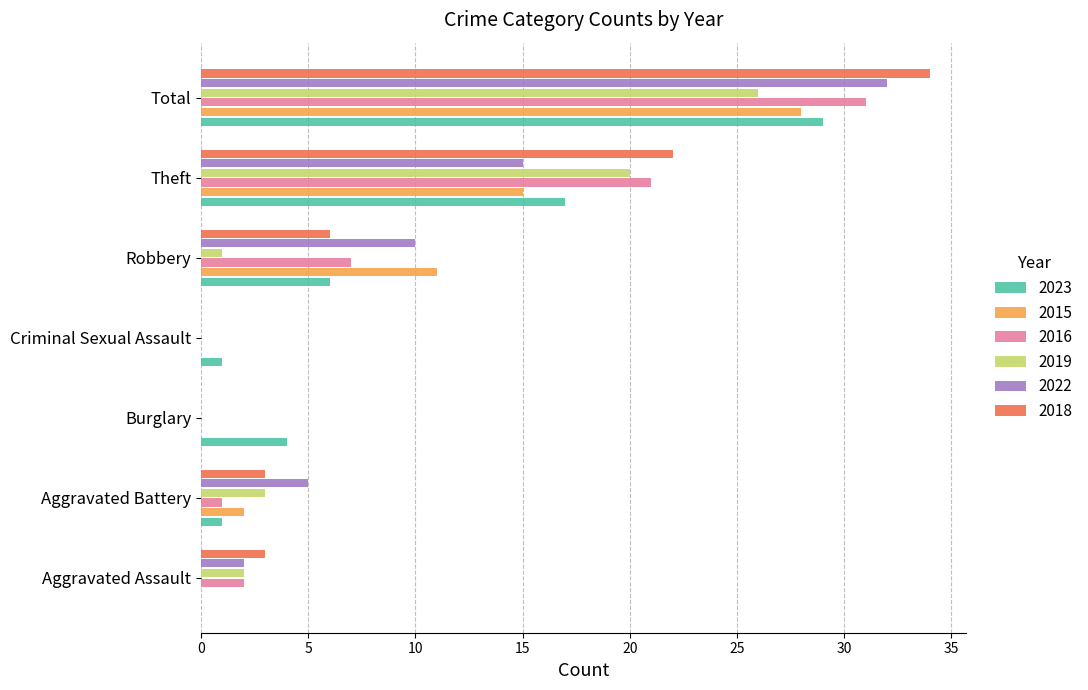

Read the 2015 value at Theft.

15